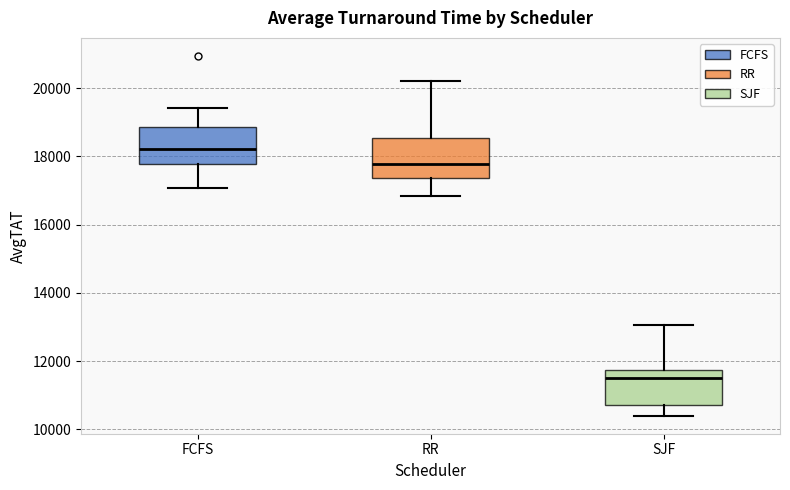

Reading left to right, read every box against the y-axis: the position of its median line, the range the box covers, and the ends of its whiskers. The values are not printed on the chart, so give them approximately, as read against the axis.

FCFS: median 18200, box 17800 to 18800, whiskers 17000 to 19400
RR: median 17800, box 17400 to 18600, whiskers 16800 to 20200
SJF: median 11600, box 10800 to 11800, whiskers 10400 to 13000